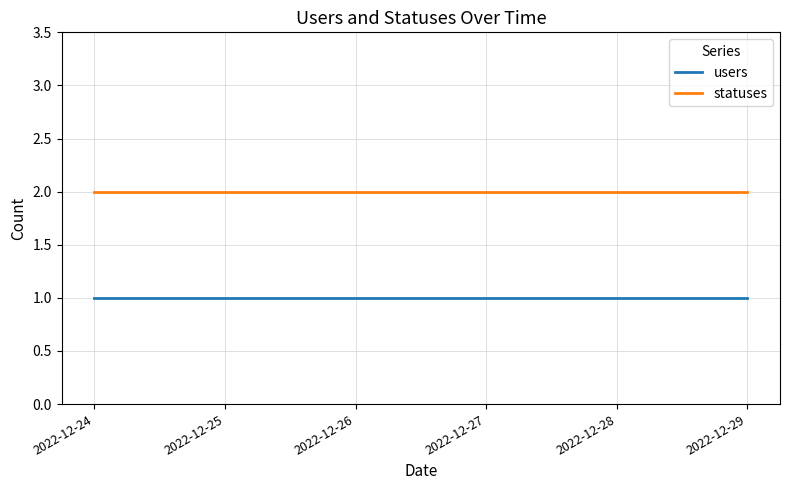

True or false: users has a value of 1 at 2022-12-29.

True